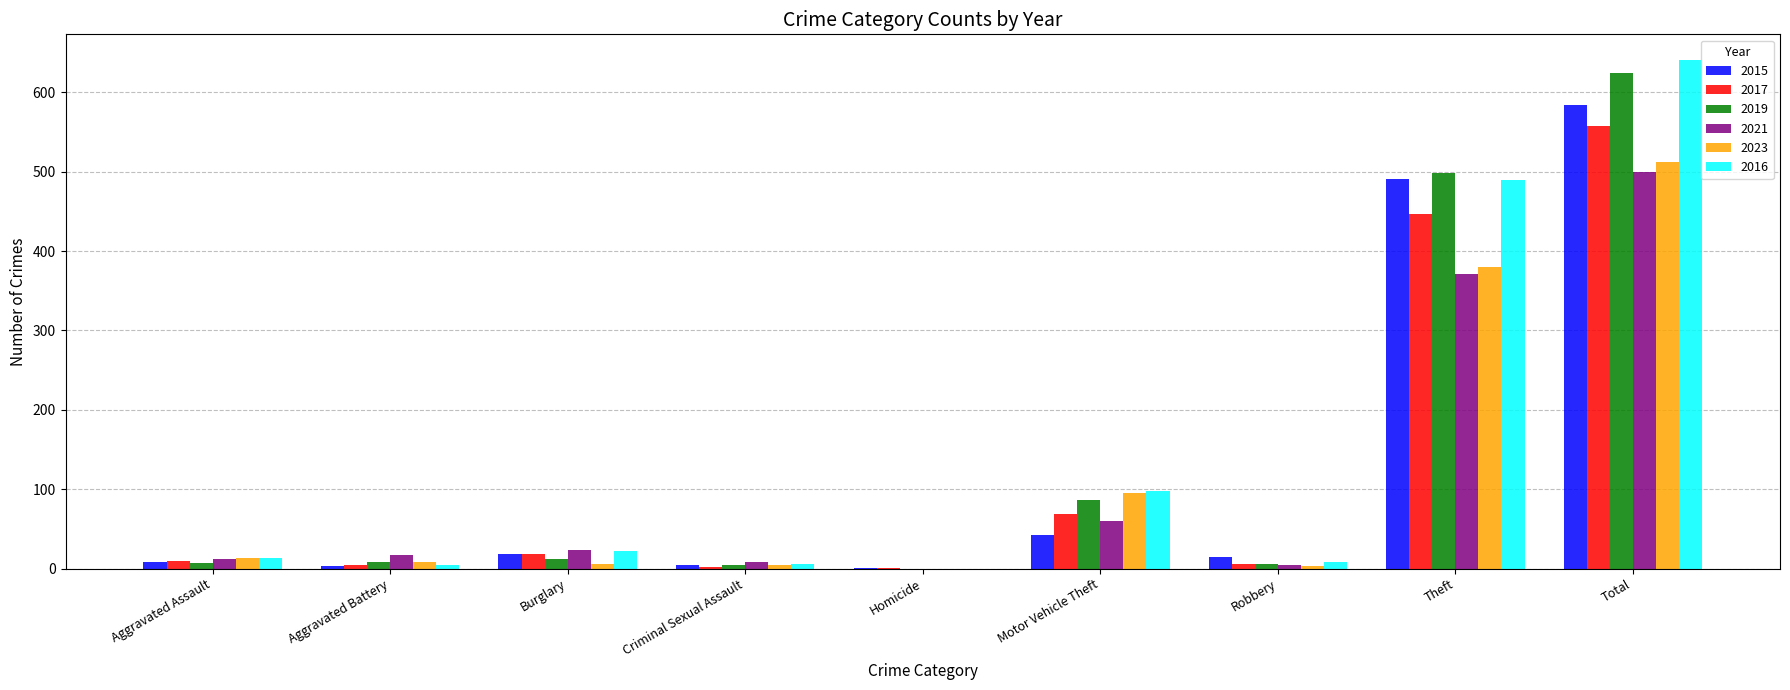

Is it true that 2021 equals 616 at Theft?

False